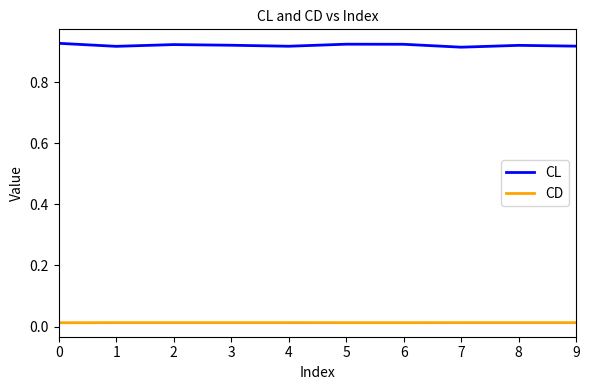

Rank the series by their maximum value, from highest to lowest.

CL, CD